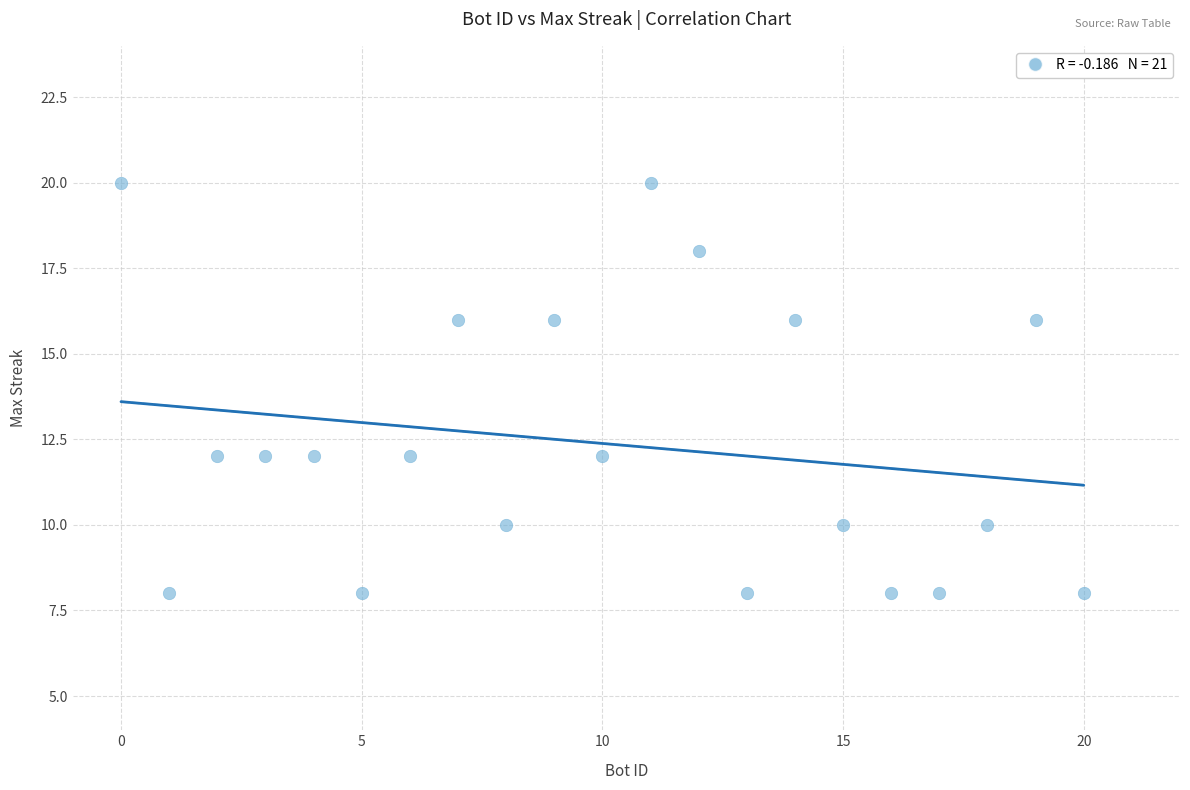

What is the range of Y values (max minus min)?

12